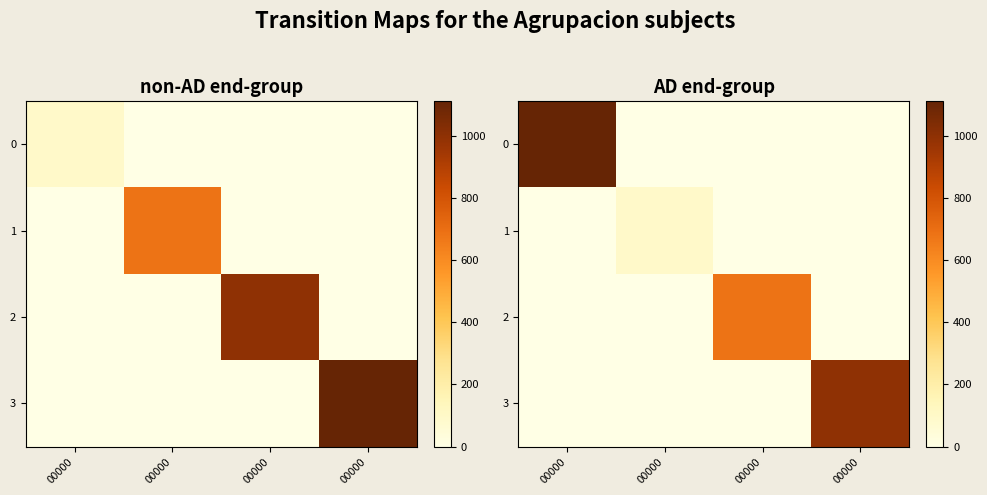

What is the spread (max minus min) of values at 00000?

1110